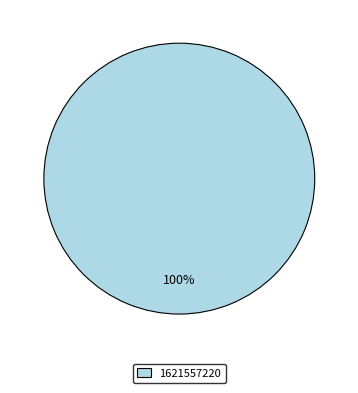

Rank the categories by value from lowest to highest.

1621557220